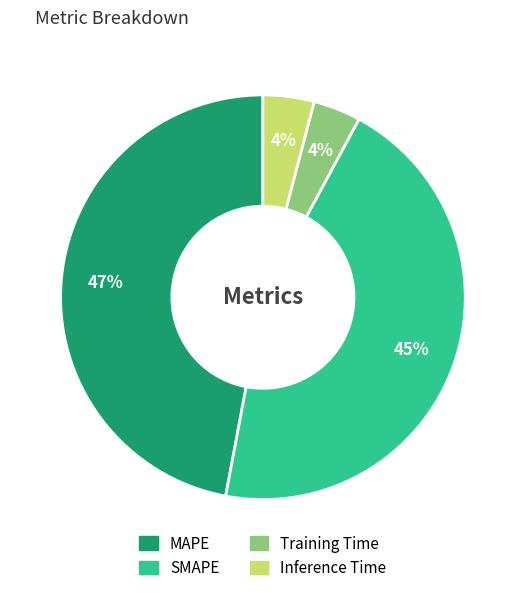

The Inference Time slice represents 15% of the pie. True or false?

False